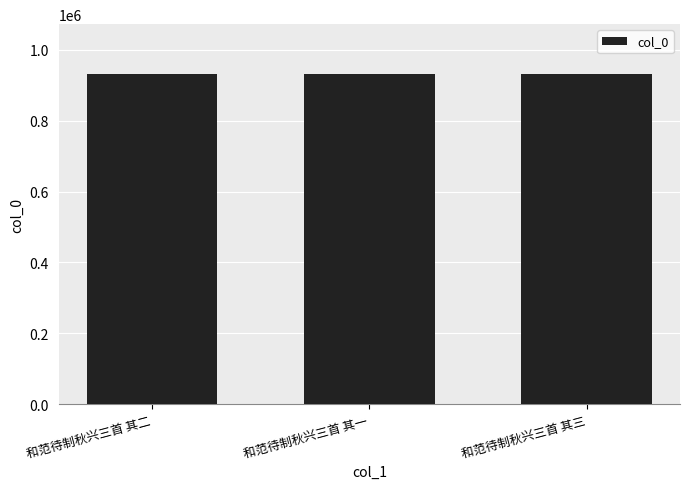

The value at 和范待制秋兴三首 其一 is 1278690. True or false?

False